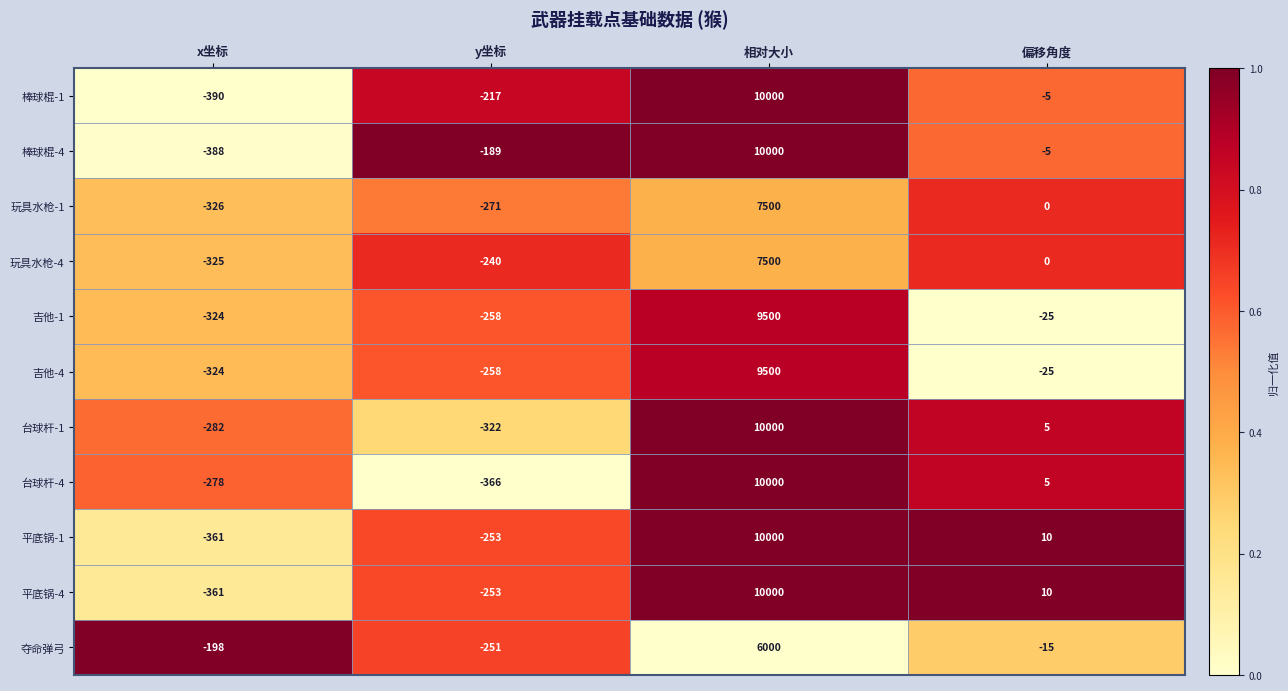

True or false: 棒球棍-4 has a value of -316 at y坐标.

False